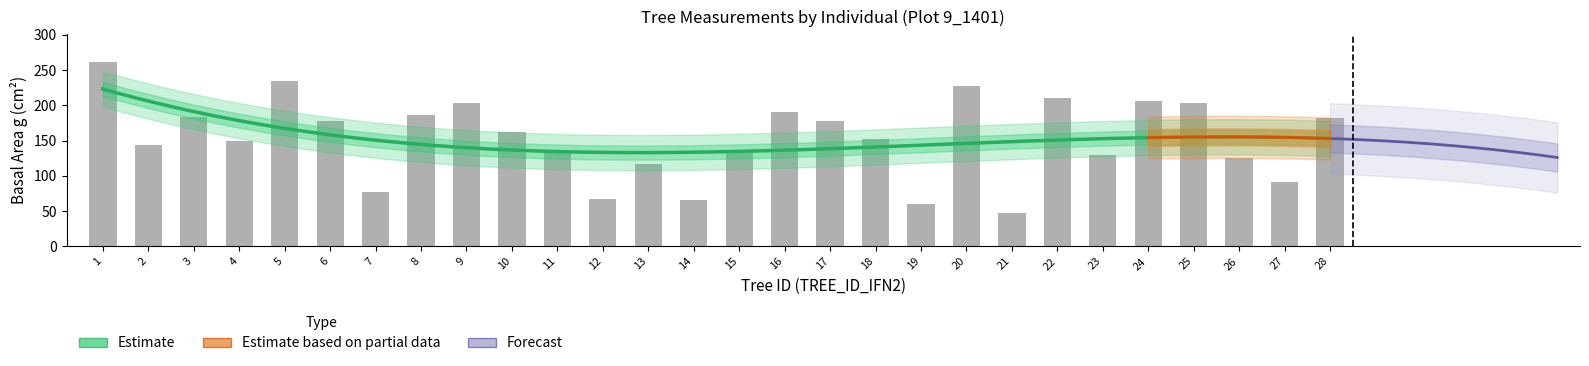

How many series are shown in this chart?

3